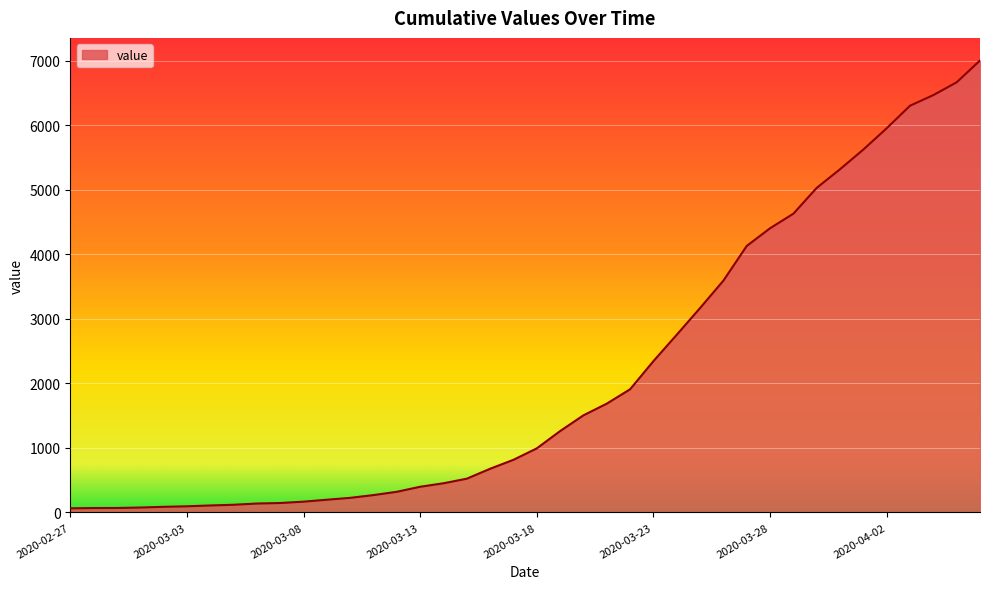

What is the difference between the maximum and minimum values?

6940